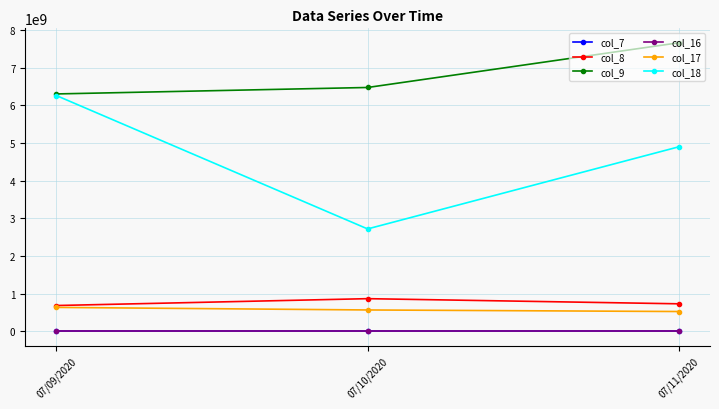

What is the label of the 2nd point from the left?

07/10/2020